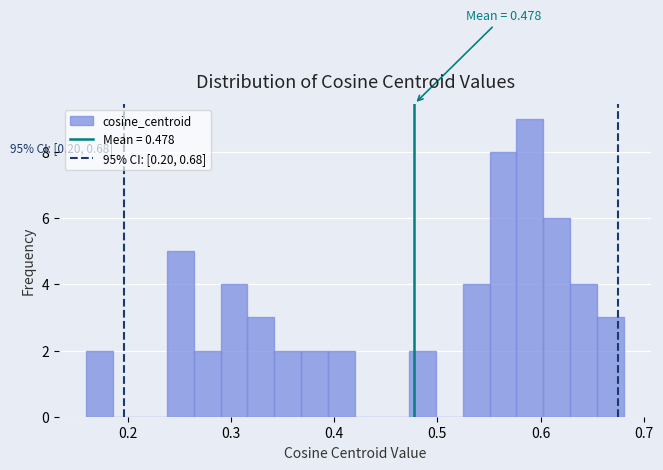

Around what value on the x-axis is the tallest bar? Give the approximate position of its centre, as read against the axis.

0.59